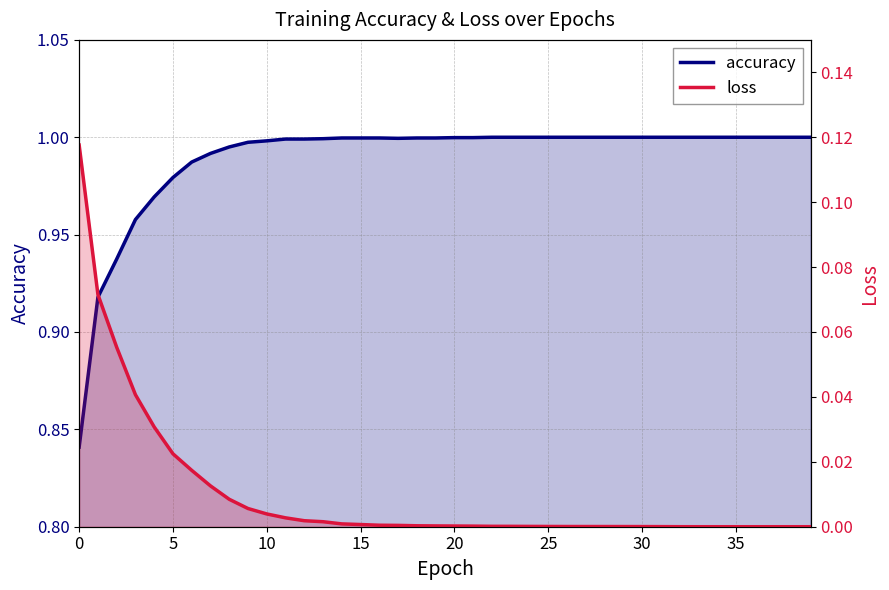

Is the value of accuracy at 12 greater than the value of loss at 30?

Yes